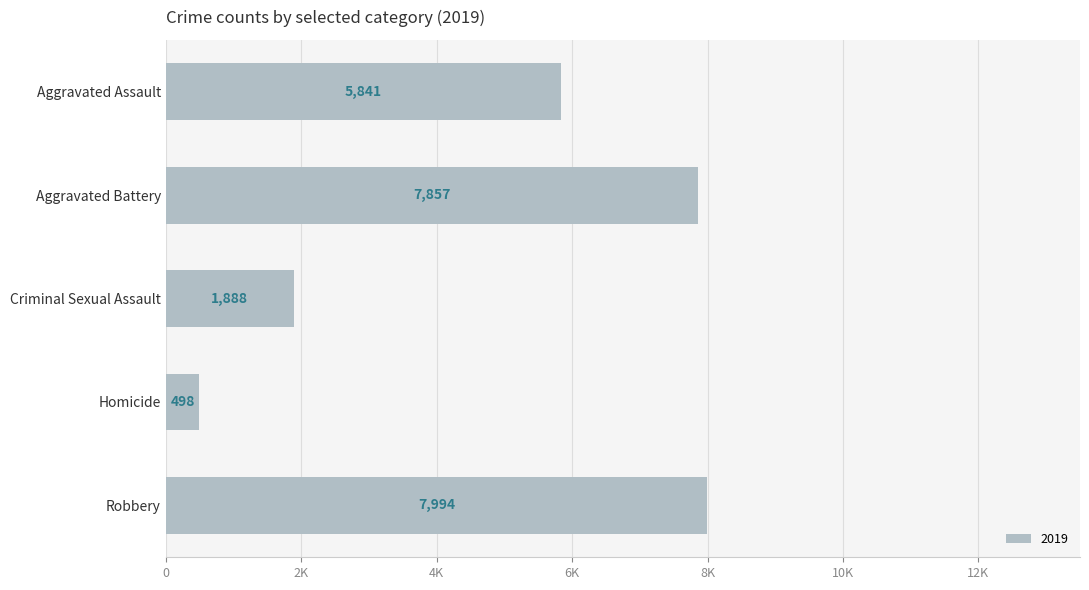

Are the bars horizontal?

Yes